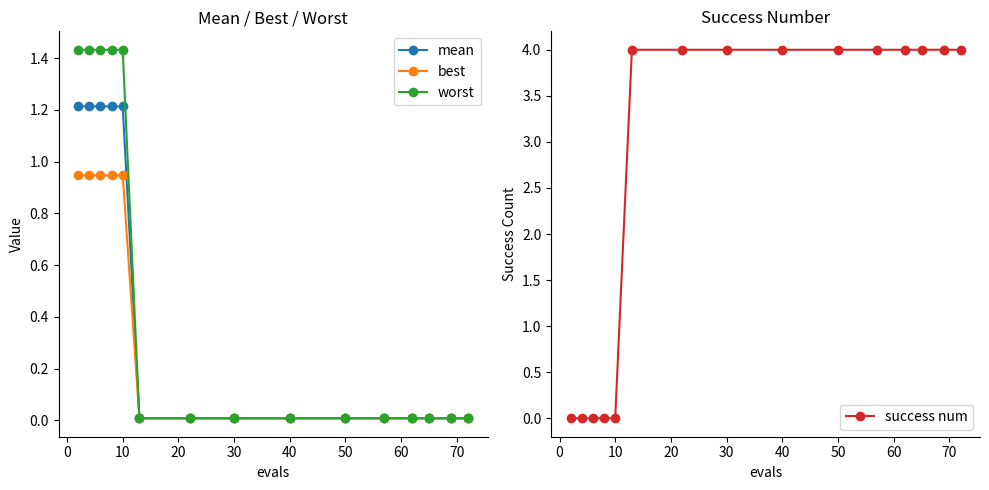

Which series has the largest range (max minus min)?

success num